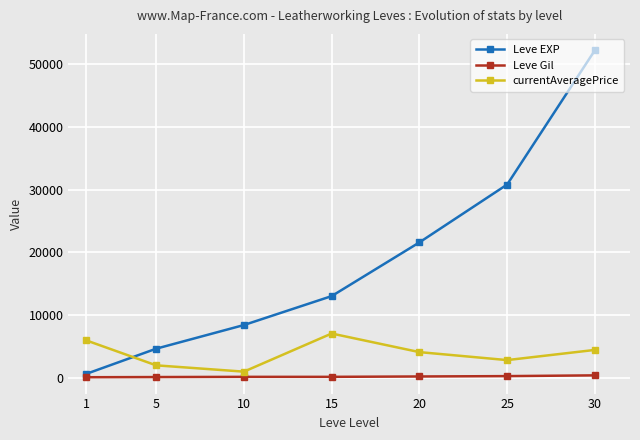

At which category is the sum across all series the highest?

30